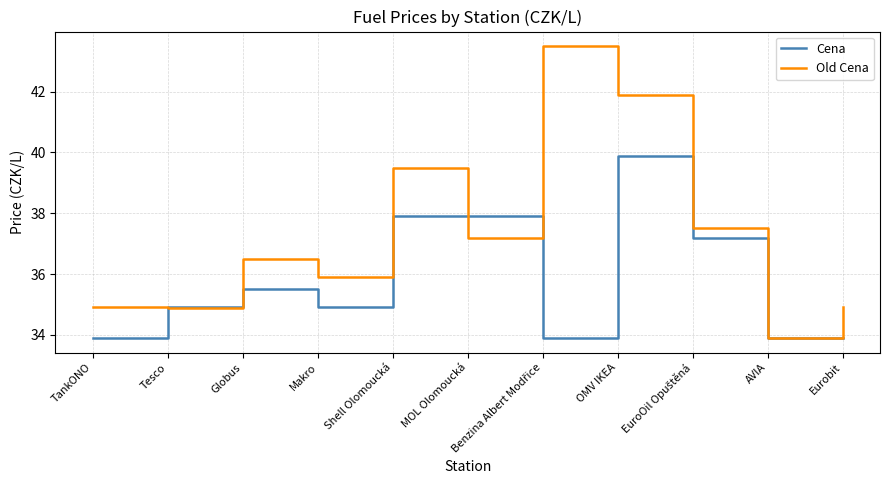

What is the difference between the Old Cena values at AVIA and OMV IKEA?

8.0